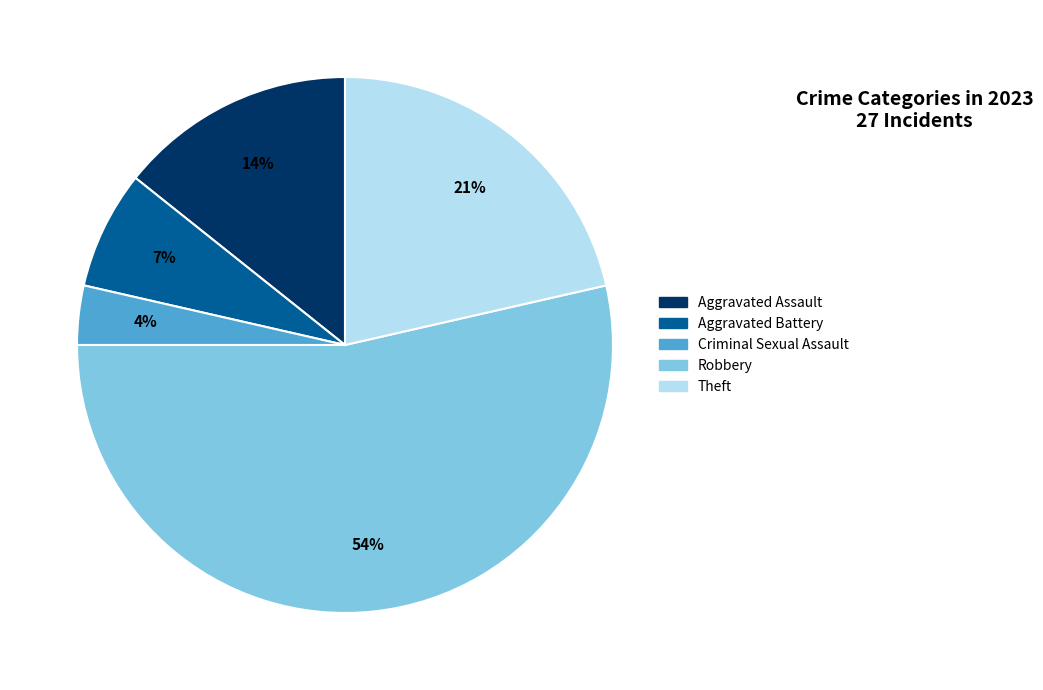

To the nearest percent, what is the difference between the largest and smallest slice percentages?

50%